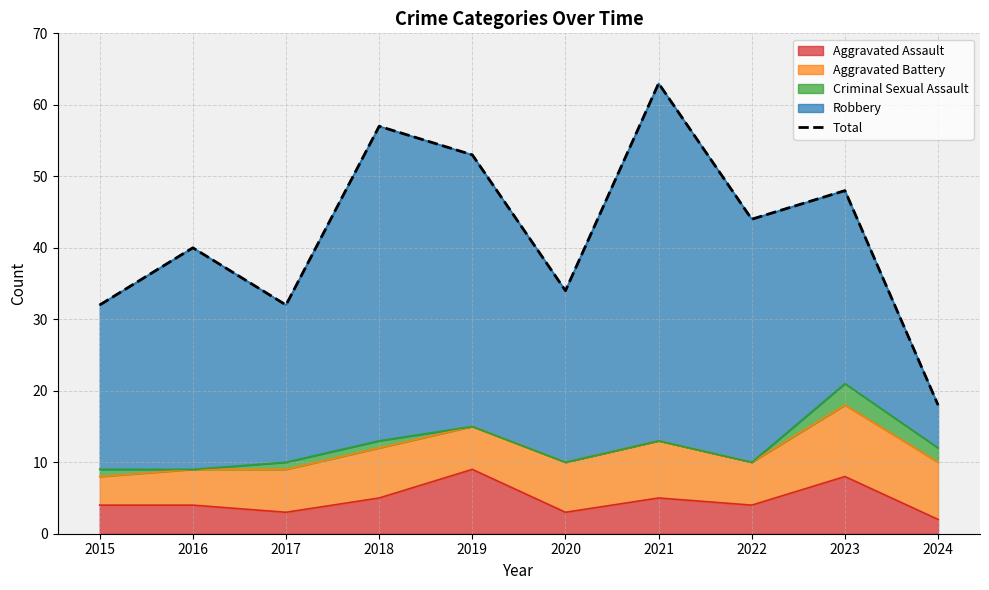

Which label corresponds to the largest value in the chart?

2021